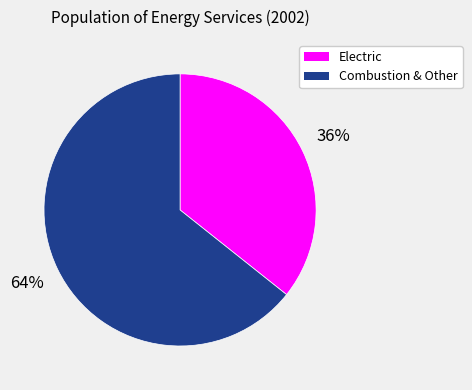

To the nearest percent, what is the average slice percentage?

50%